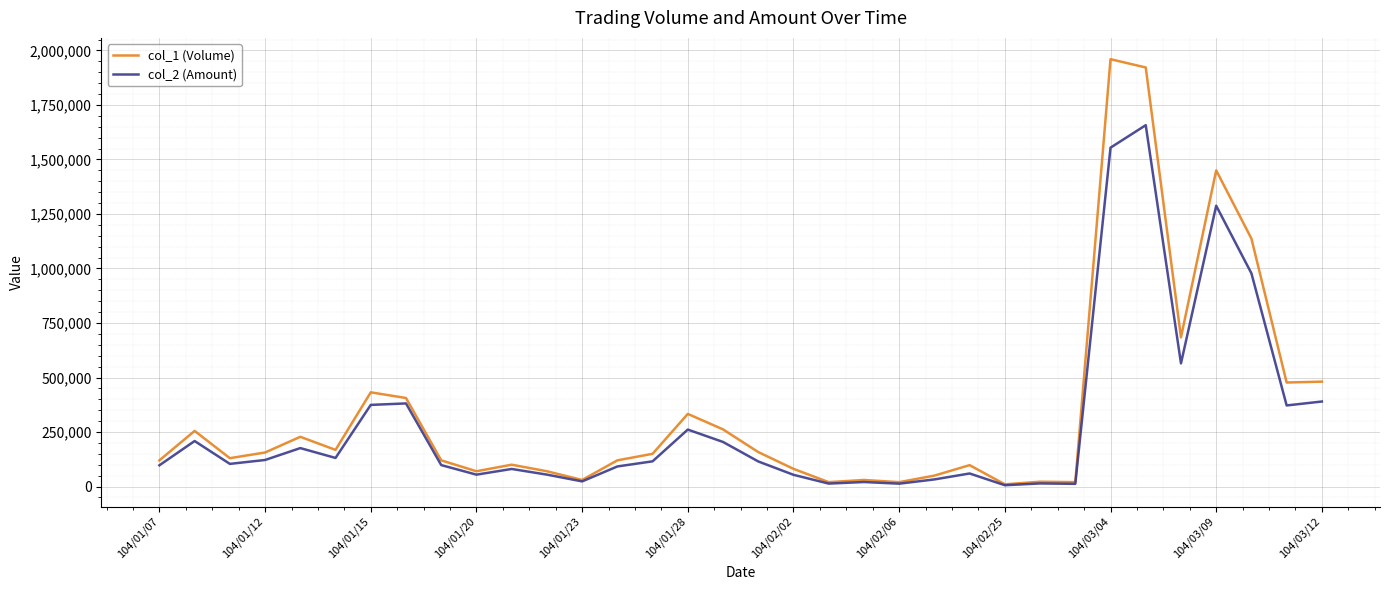

Rank the series by their maximum value, from lowest to highest.

col_2 (Amount), col_1 (Volume)